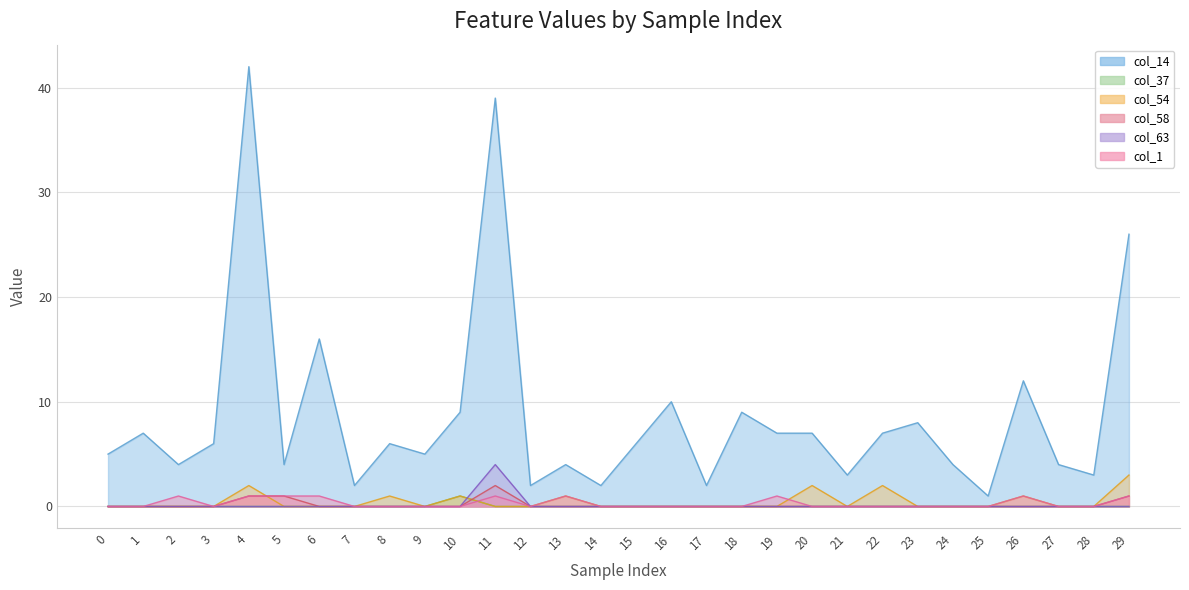

Rank the series by their maximum value, from lowest to highest.

col_37, col_1, col_58, col_54, col_63, col_14